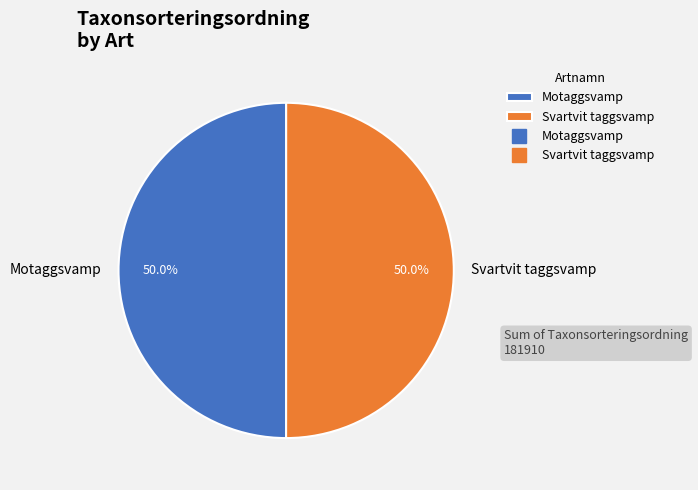

To the nearest percent, what percentage of the pie is Motaggsvamp?

50%